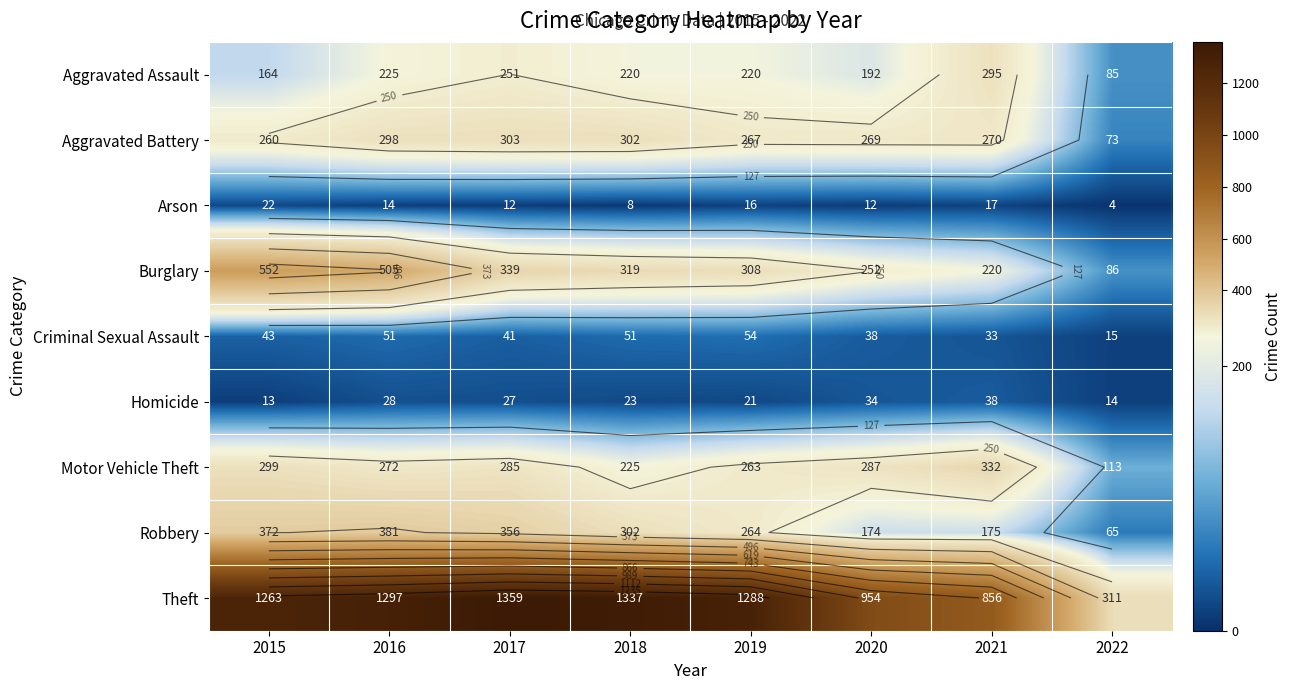

The value of Robbery at 2020 is 174. True or false?

True